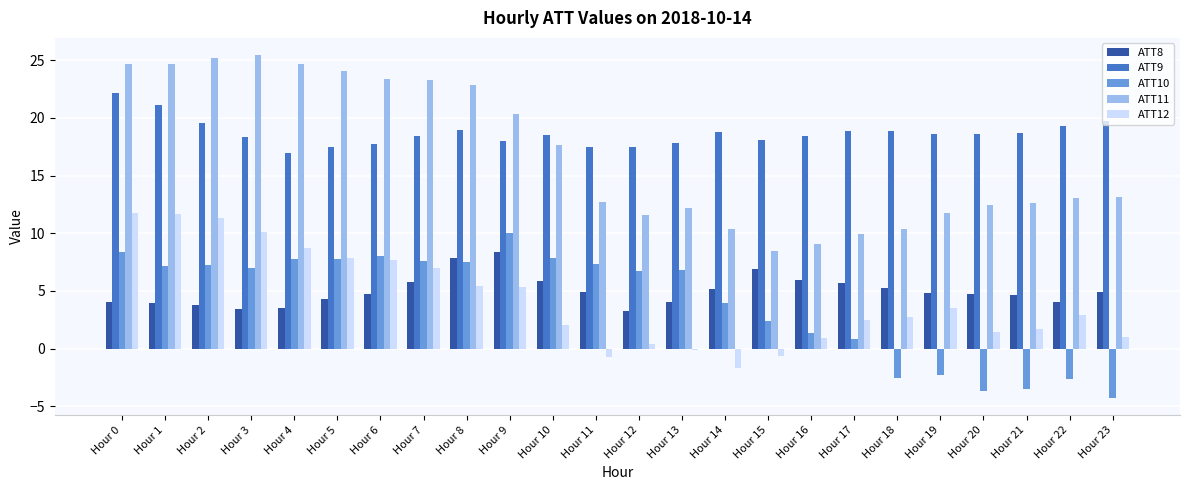

What is the value of the ATT12 bar at the 2nd from the left?

11.7